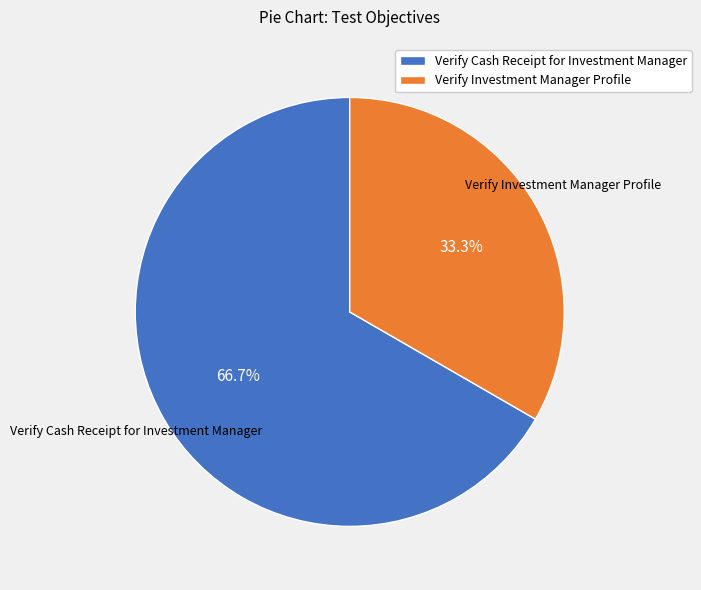

Which slice is the smallest?

Verify Investment Manager Profile